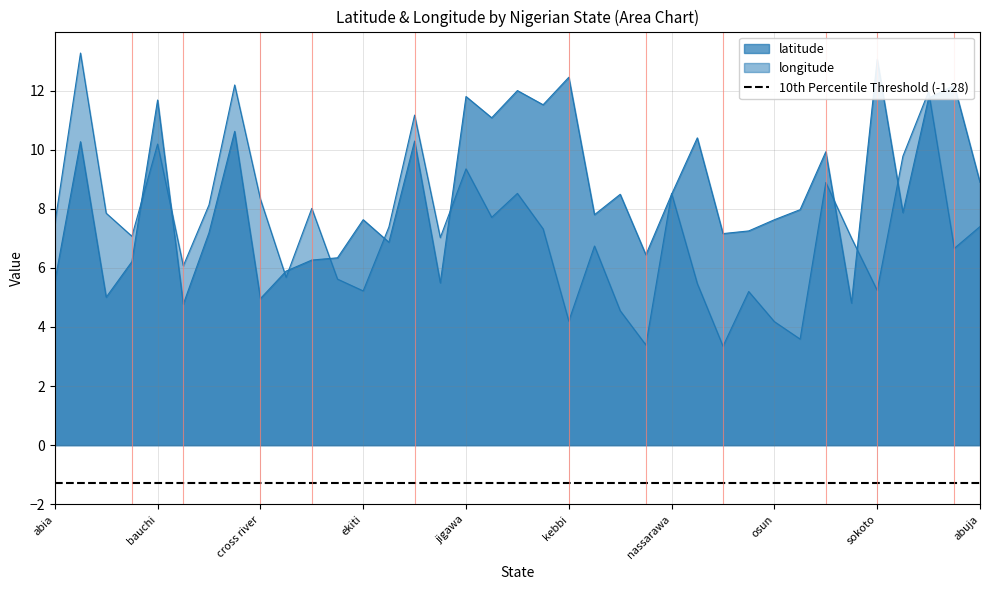

Where is the first local minimum for latitude?

akwa ibom